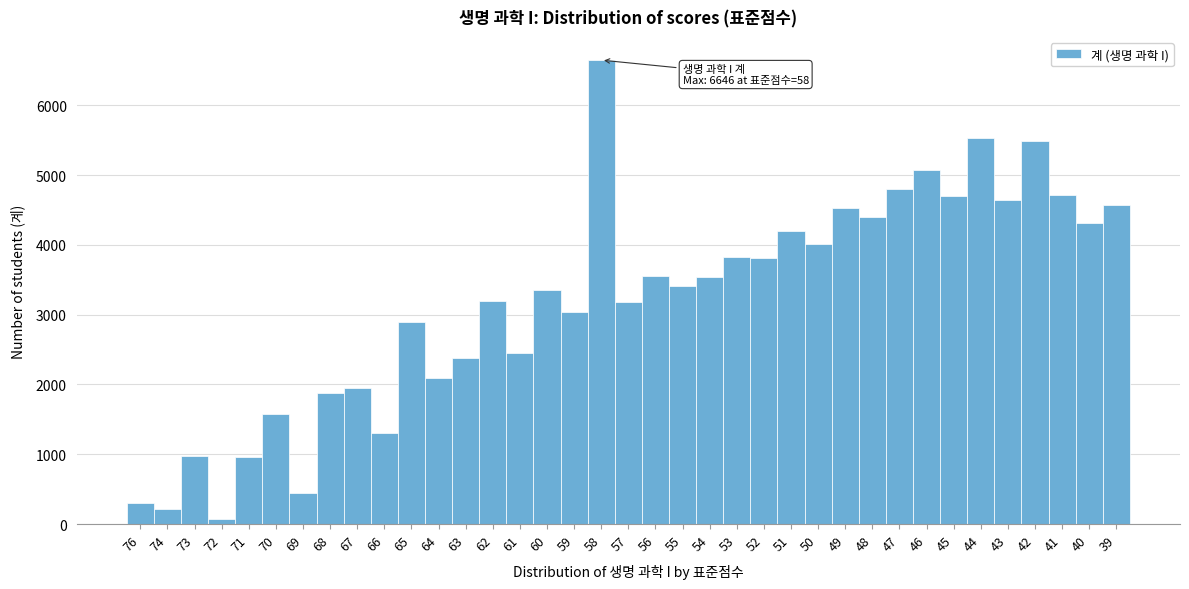

What is the sum of all values?

118001